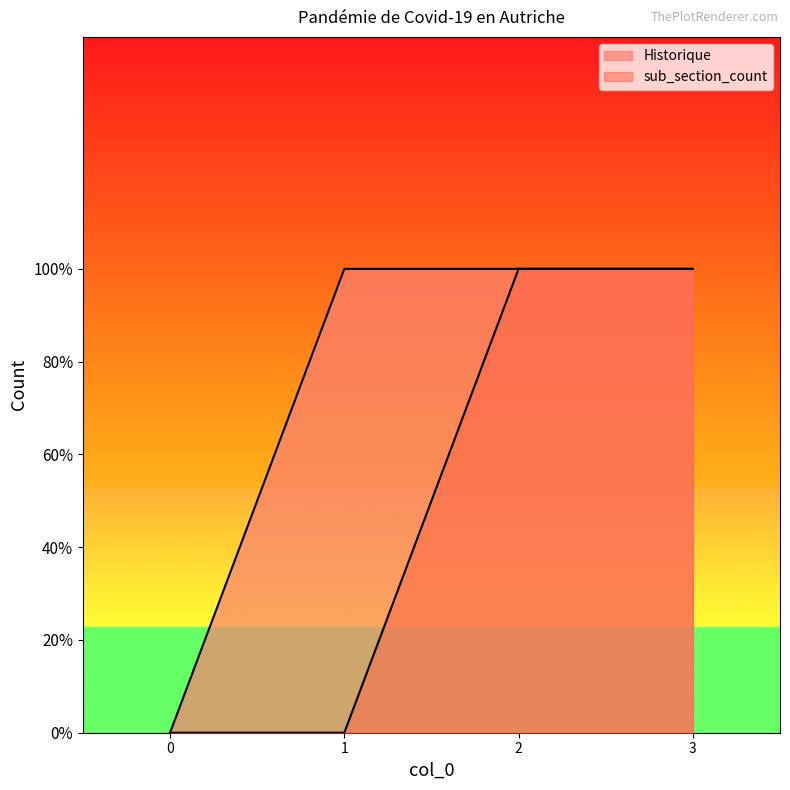

What are all the series names shown in the legend?

Historique, sub_section_count